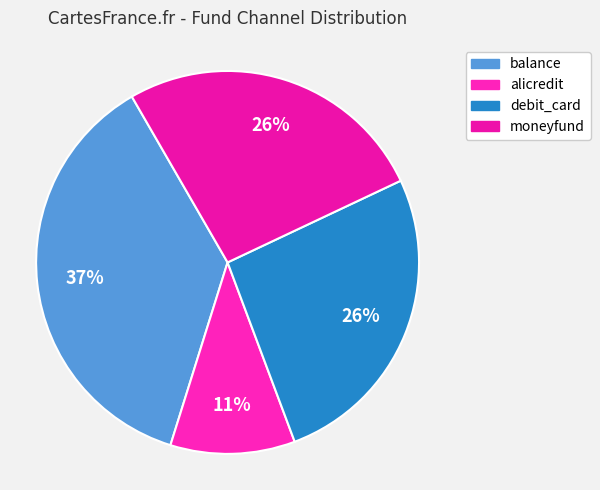

What is the largest slice in the pie chart?

balance